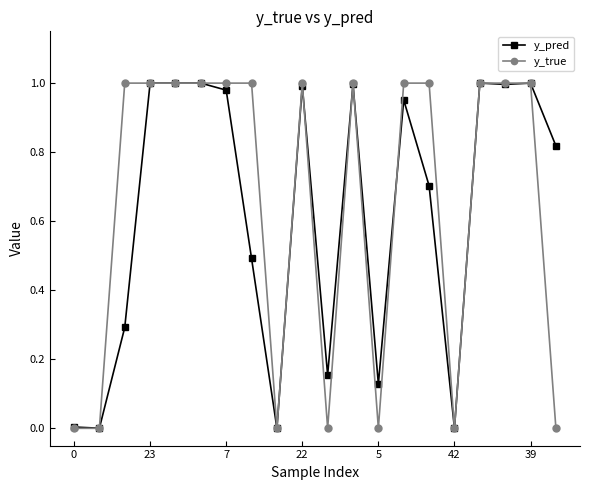

Rank the series by their average value, from lowest to highest.

y_pred, y_true